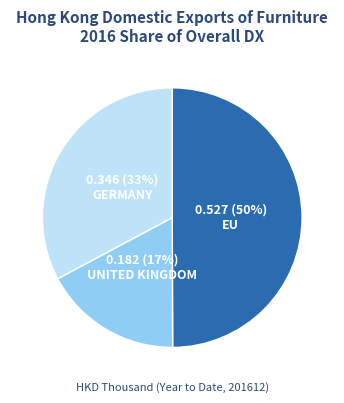

Does UNITED KINGDOM represent more than half of the total?

No